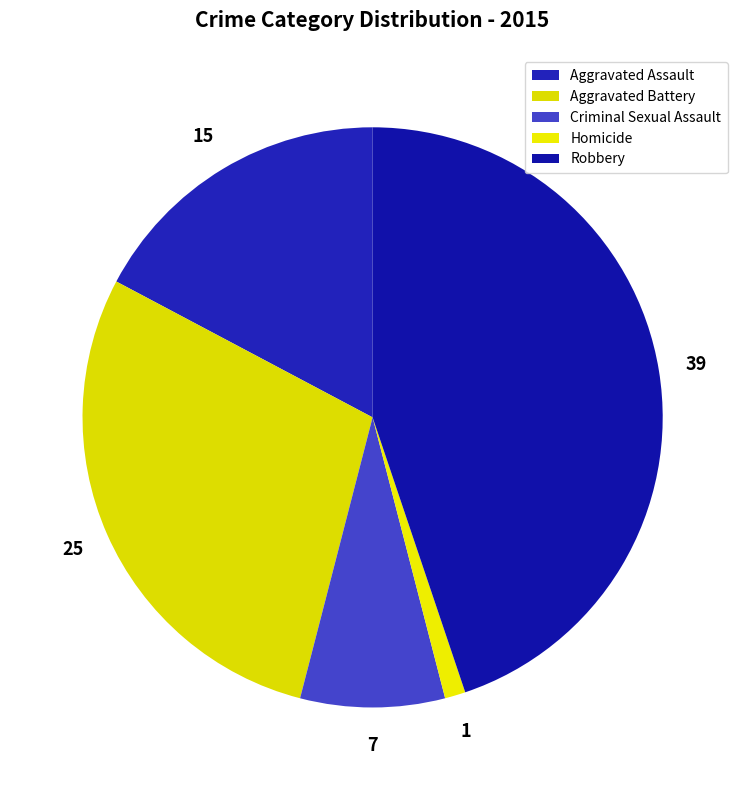

Which category has the biggest portion of the pie?

Robbery